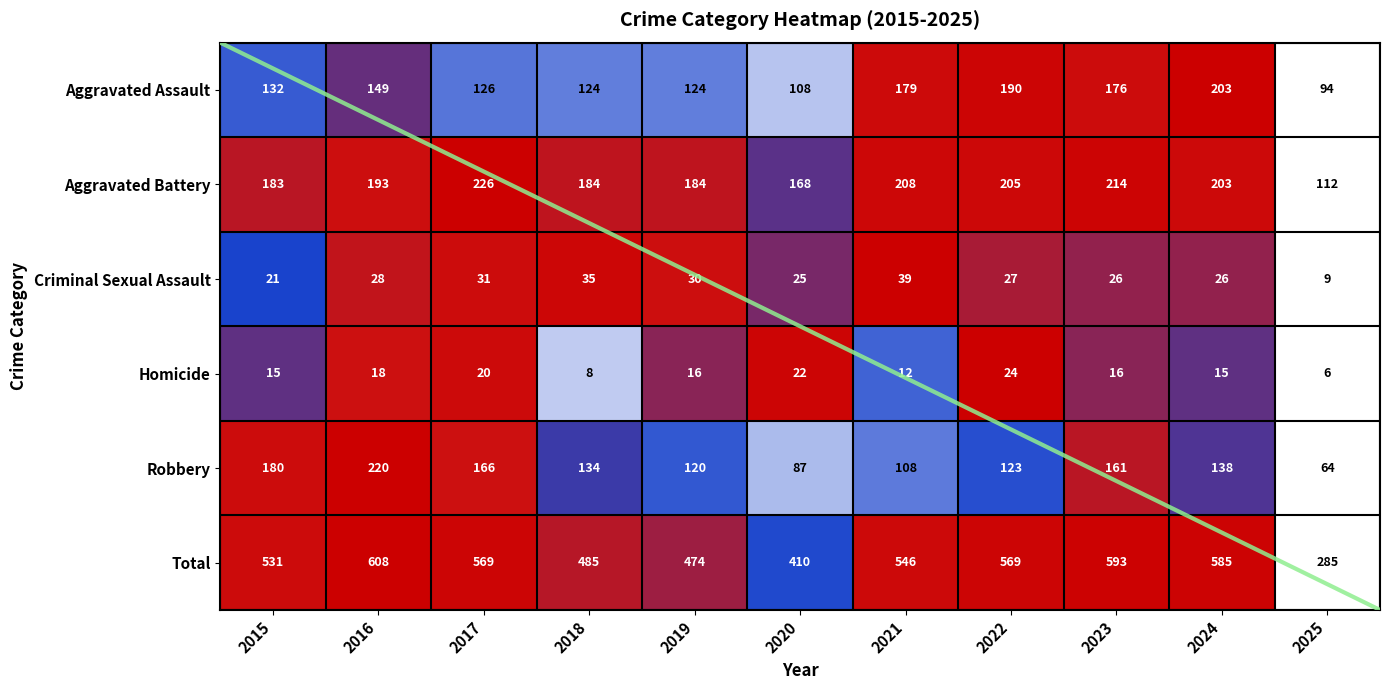

The Robbery series shows 0.6 at 2016. True or false?

False